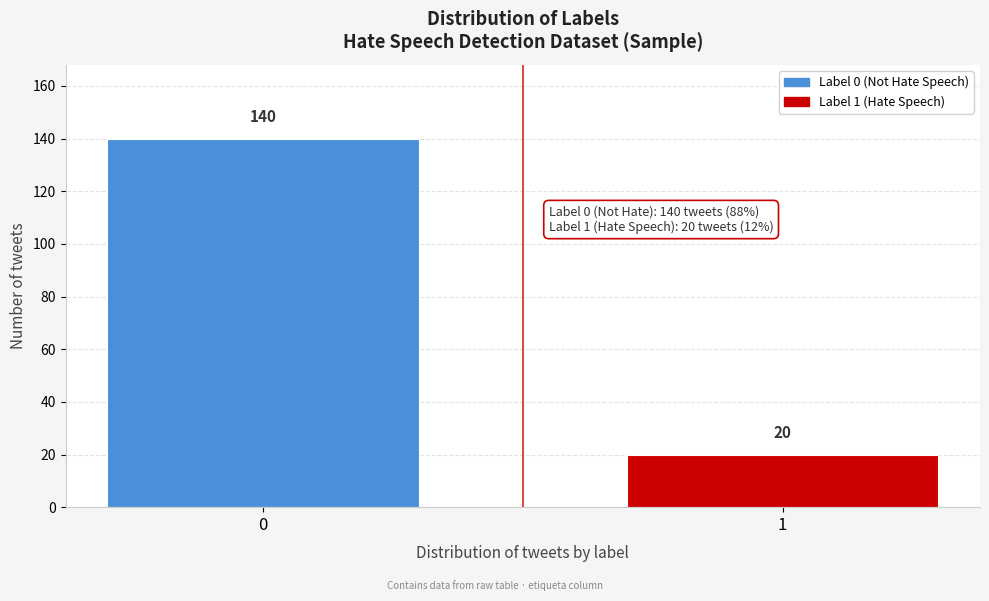

Reading right to left, transcribe all the data shown in this chart.

1=20	0=140